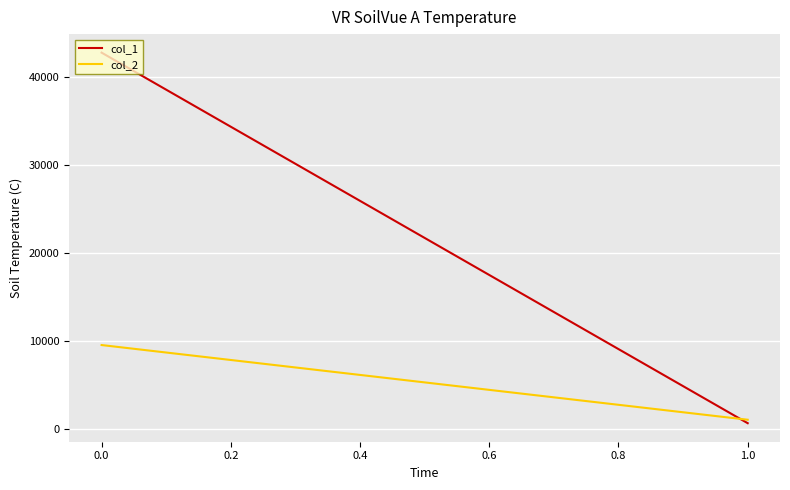

What is the difference between the maximum and minimum values in the col_1 series?

42120